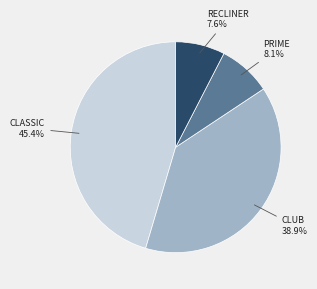

Which has a higher value, CLASSIC or CLUB?

CLASSIC